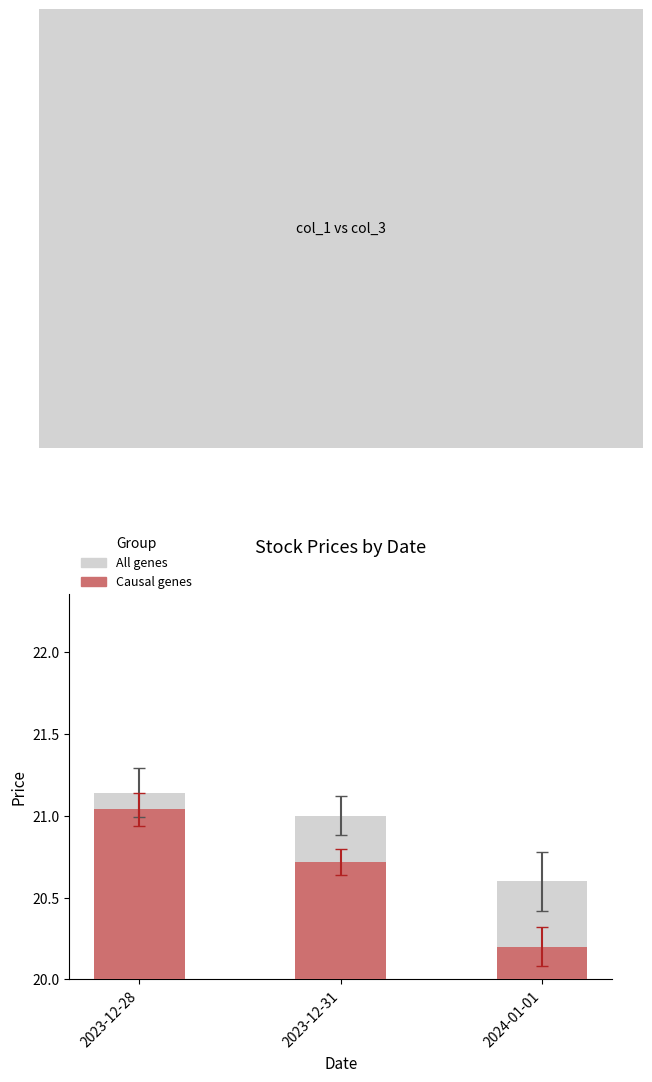

What is the difference between the Causal genes values at 2023-12-31 and 2024-01-01?

0.5